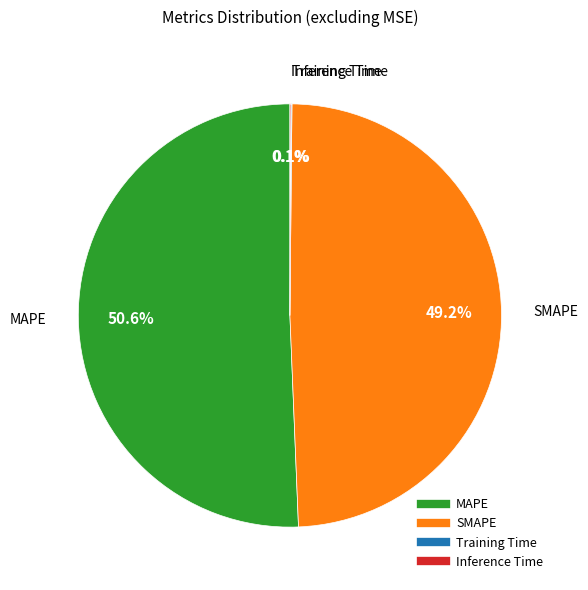

Which category has the biggest portion of the pie?

MAPE